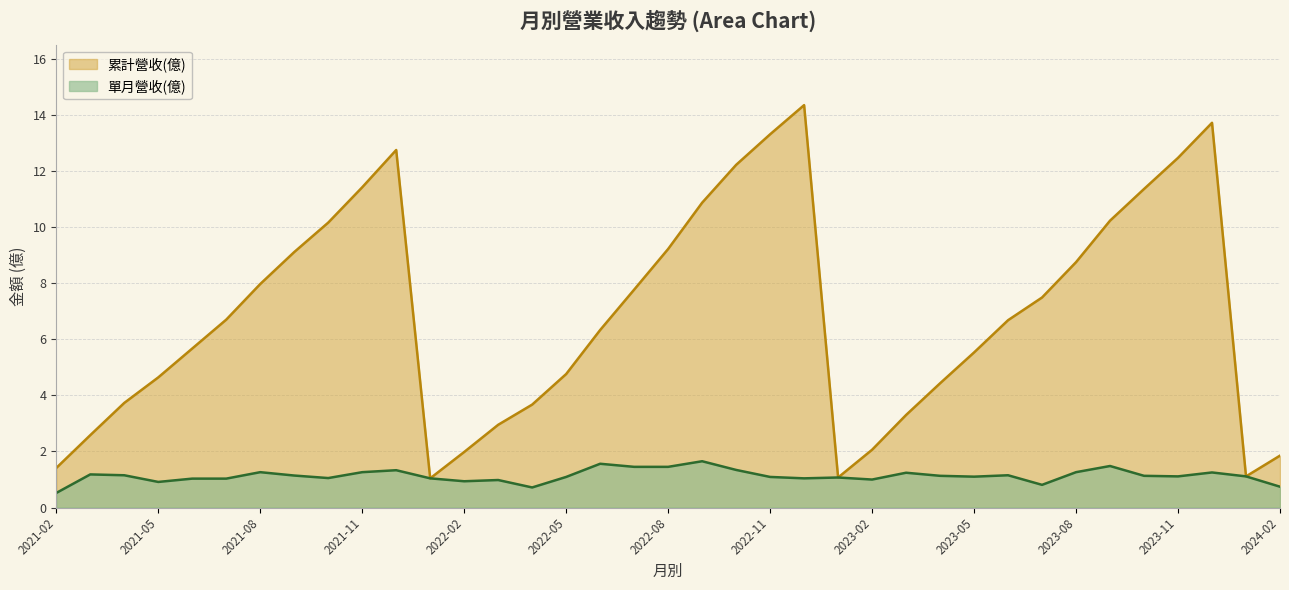

Where is 累計營收(億) nearest to the value 7?

2021-07